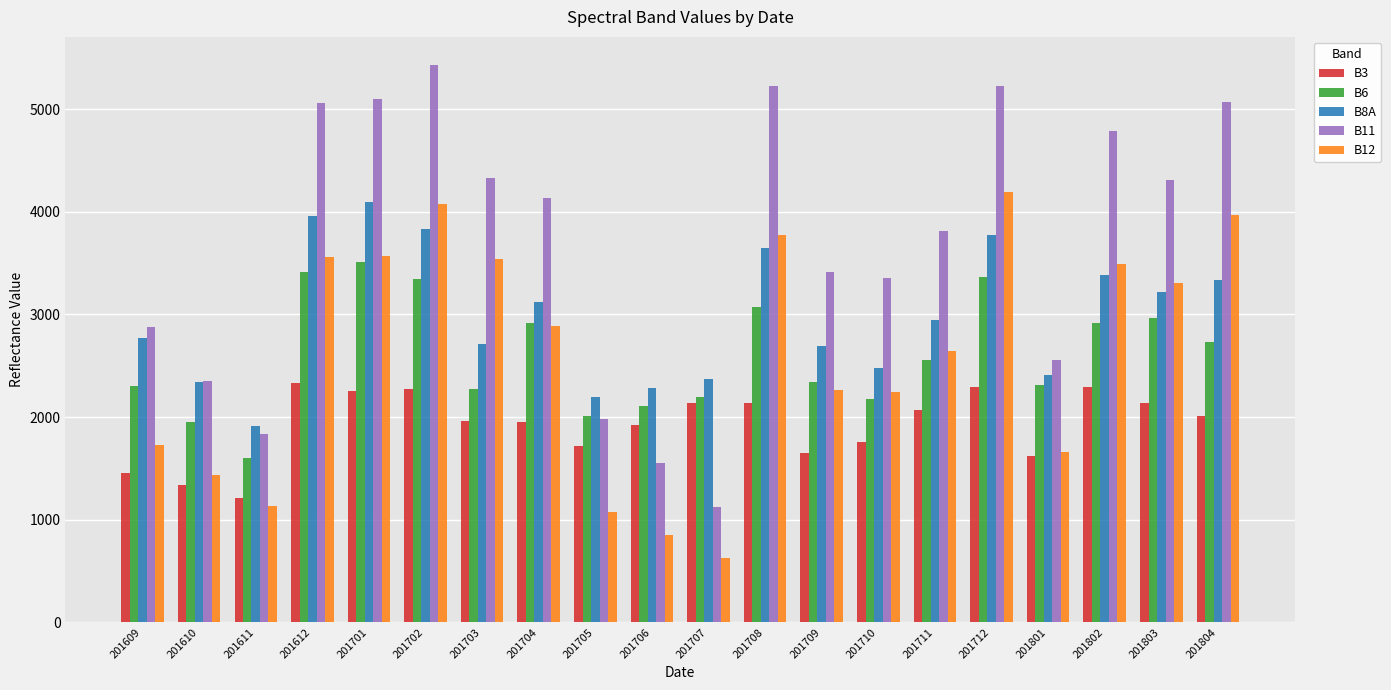

What is the total value across all series at 201706?

8715